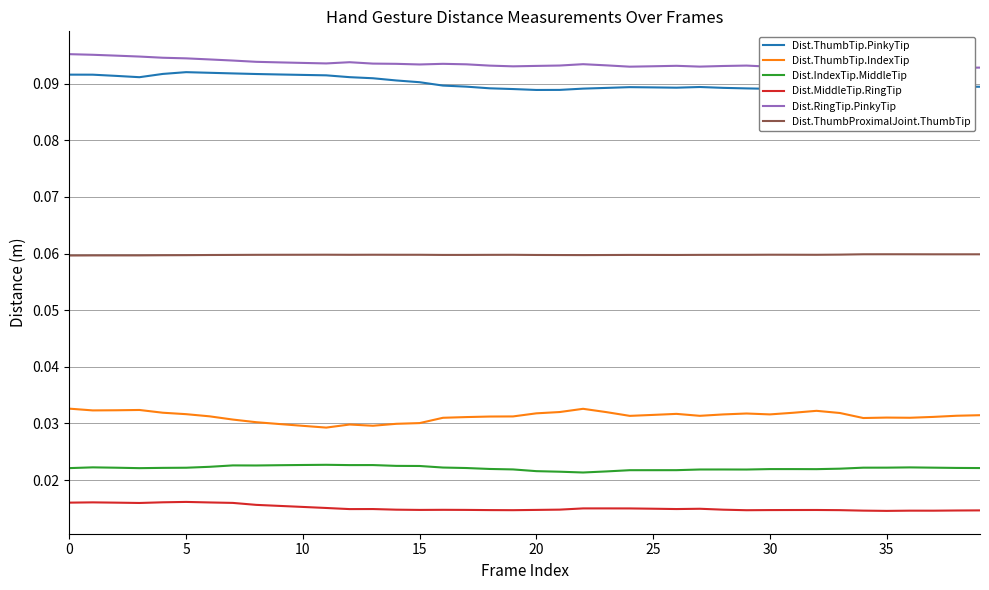

Between 37 and 38, which series saw the biggest shift?

Dist.ThumbTip.IndexTip